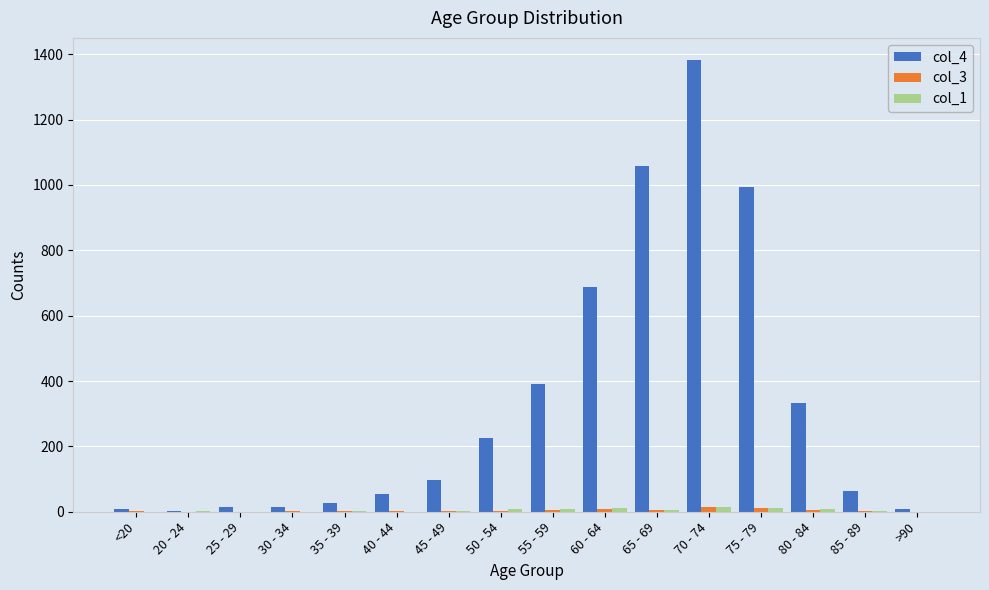

Which series has the largest total across all categories?

col_4